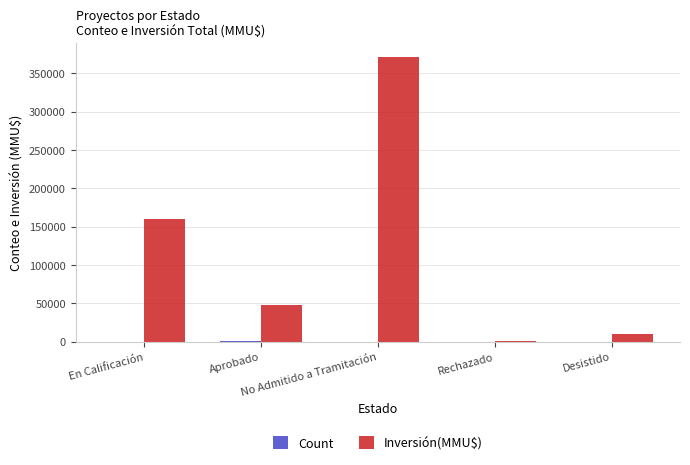

Which series has the largest total across all categories?

Inversión(MMU$)